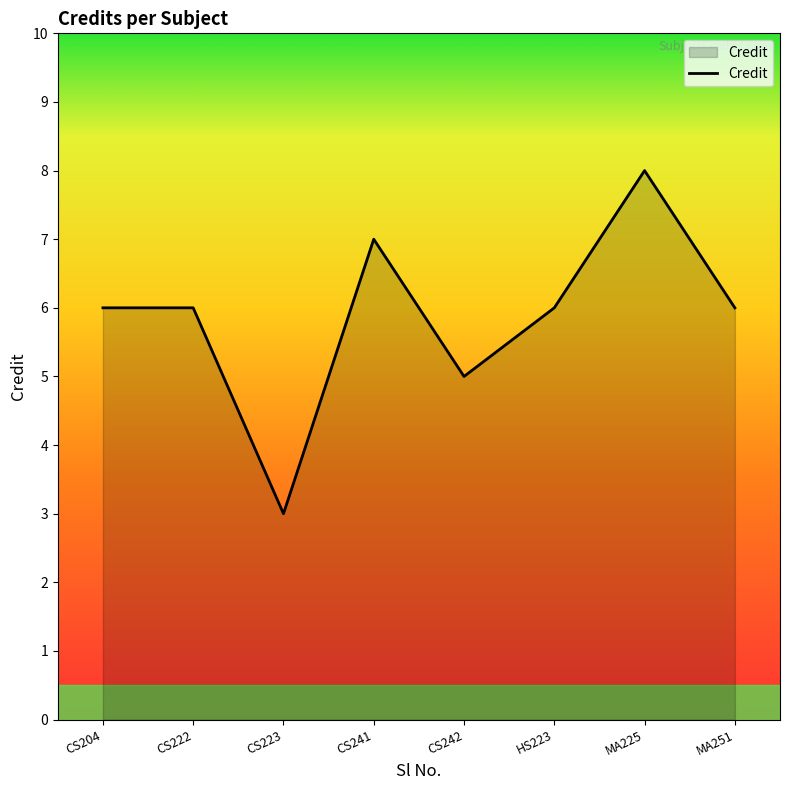

What is the difference between the maximum and minimum values?

5